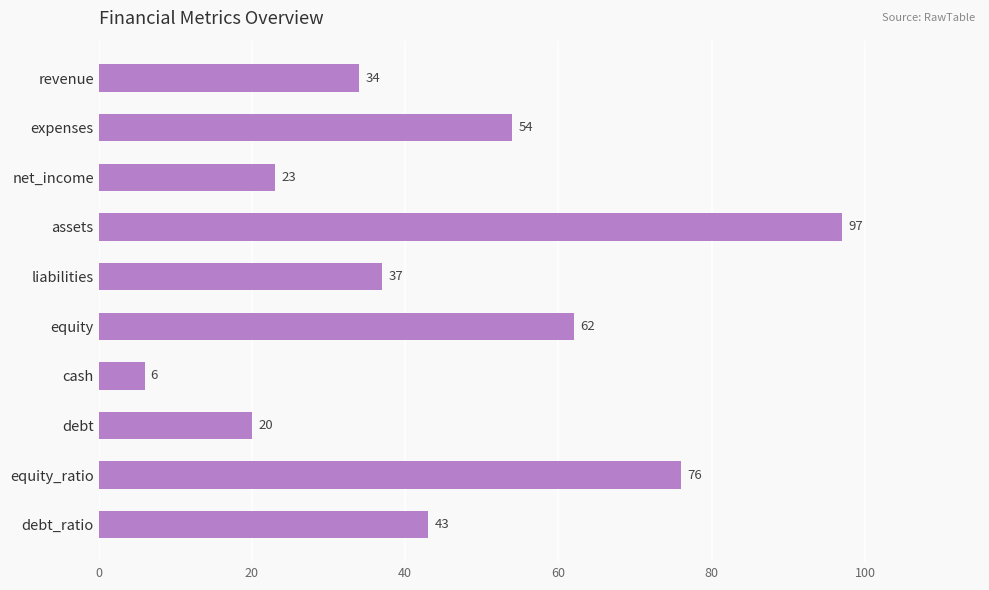

What is the sum of all values?

452